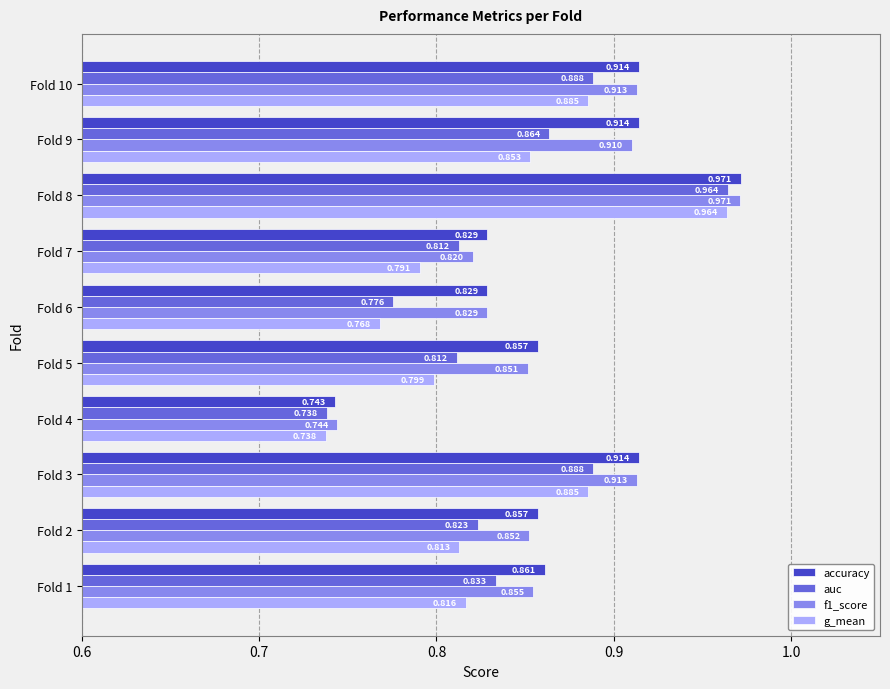

Between Fold 1 and Fold 10, which series saw the biggest shift?

g_mean